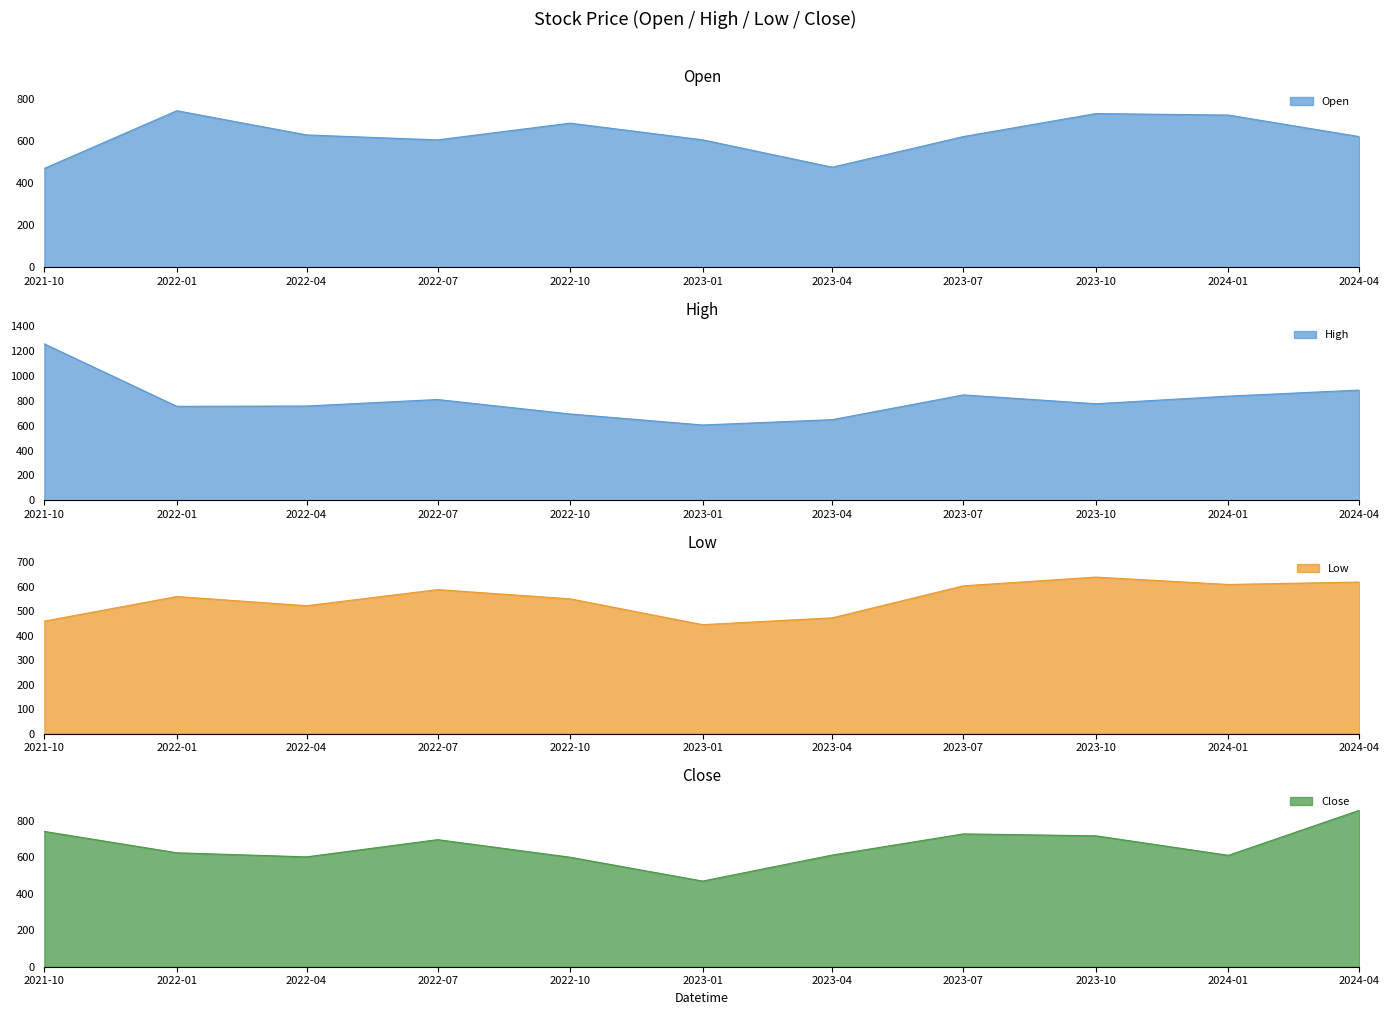

True or false: Low and Open cross at least once.

False